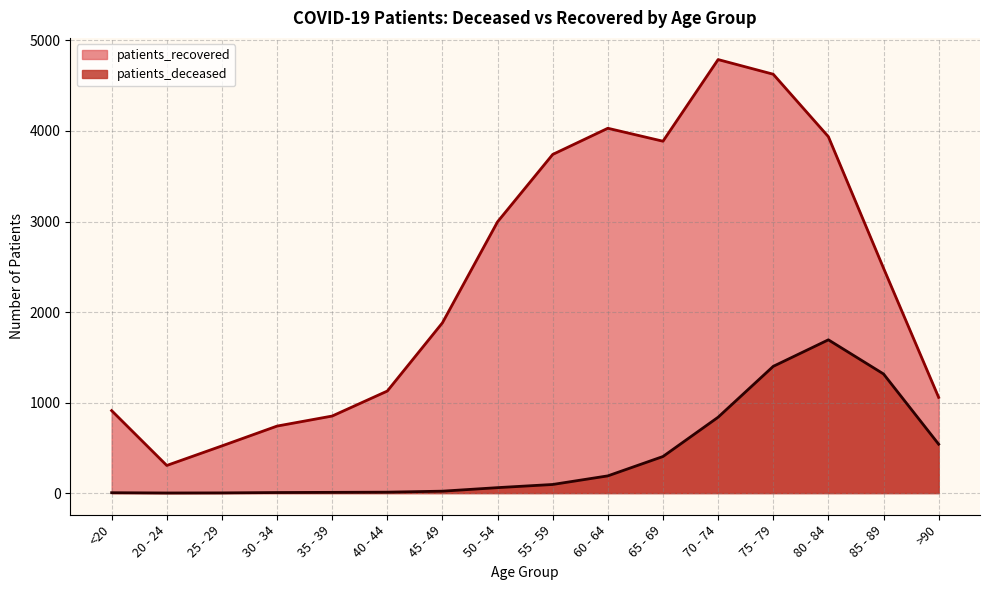

At which category is the sum across all series the highest?

75 - 79